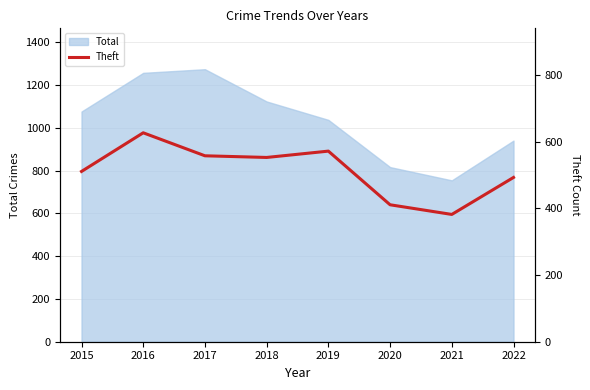

How many categories are shown in the chart?

8